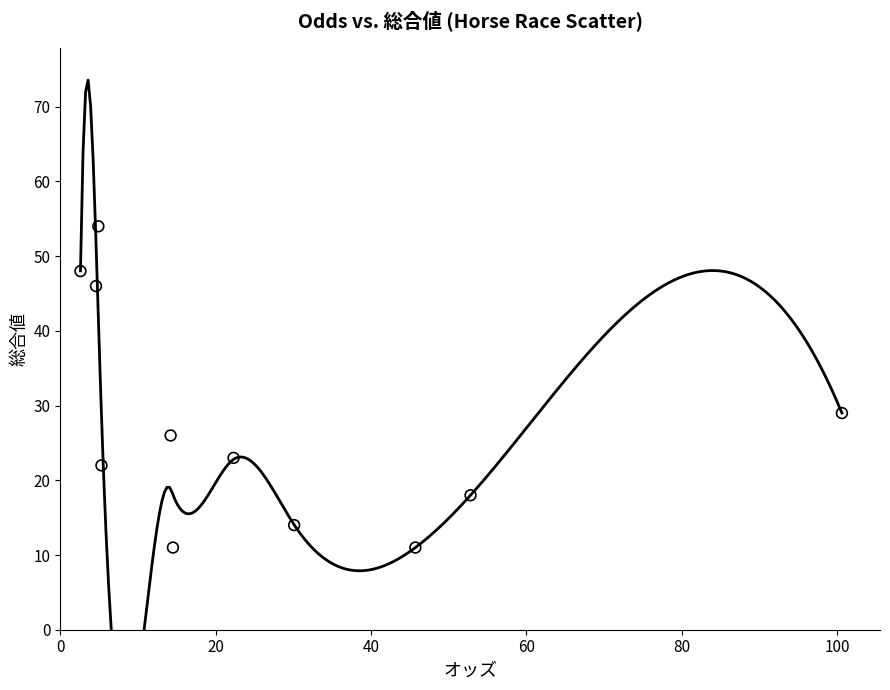

What is the average Y value?

27